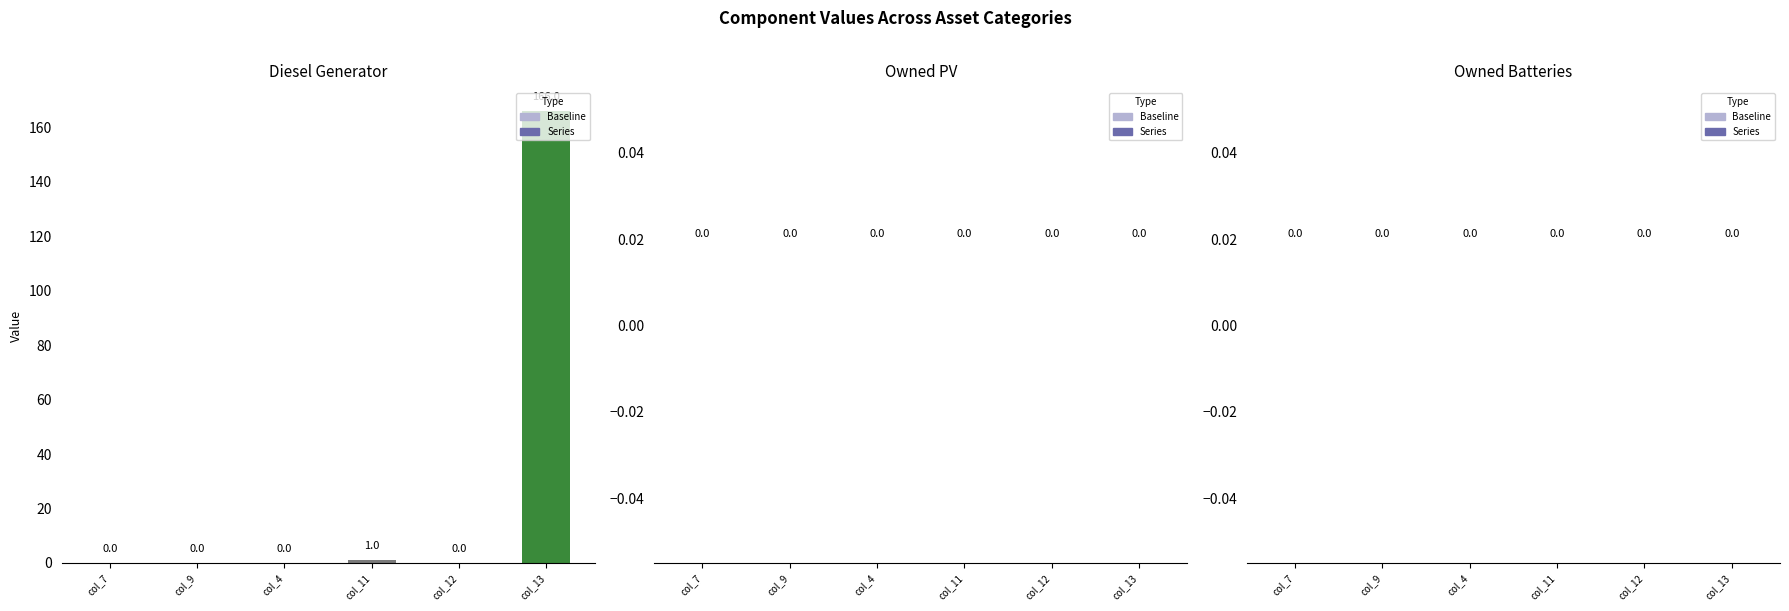

The col_12 series shows 0.0 at Diesel Generator. True or false?

True